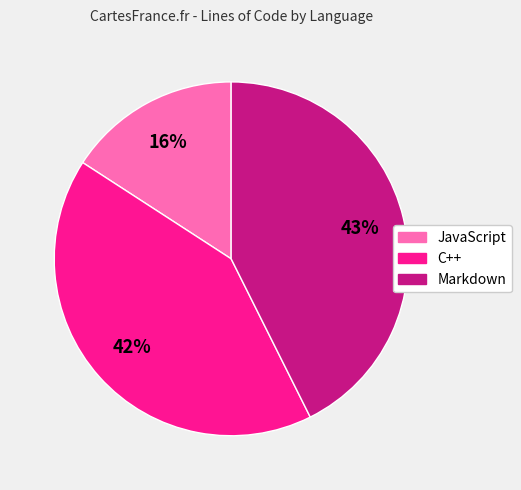

Combined, do C++ and JavaScript account for over 50%?

Yes